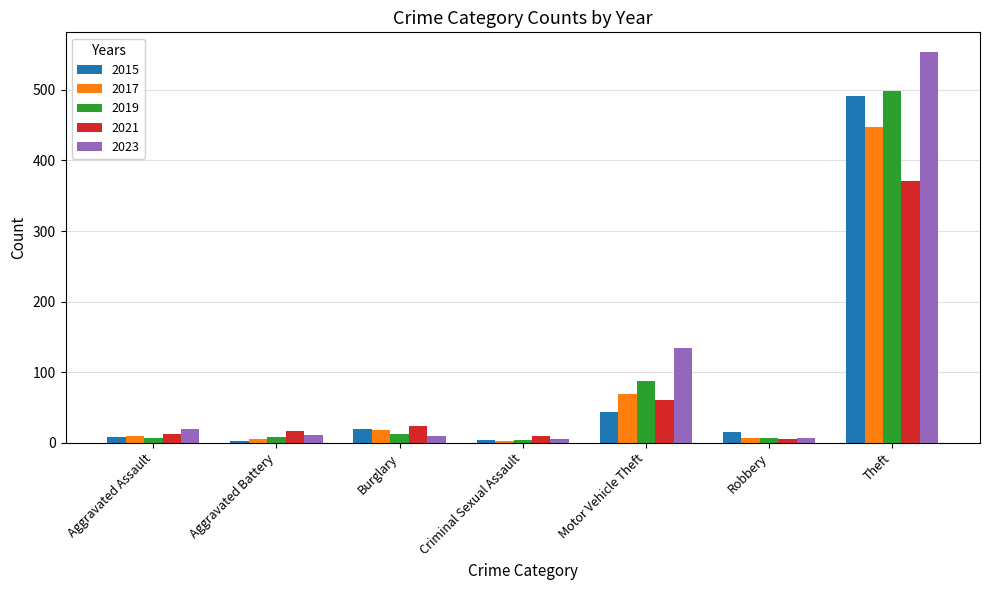

How many groups of bars are there?

7